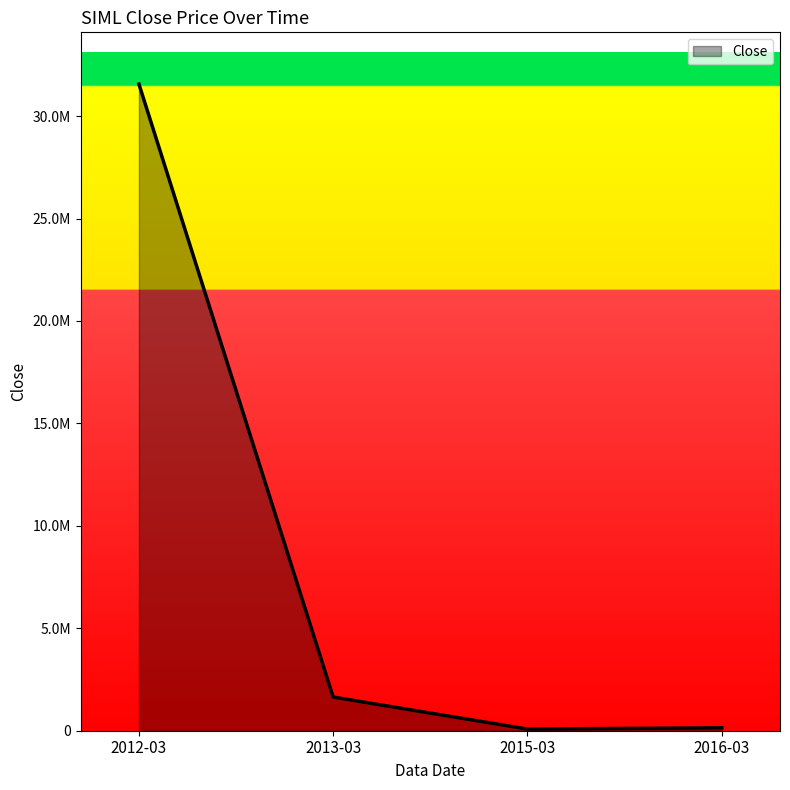

Between 2015-03 and 2012-03, which is larger?

2012-03